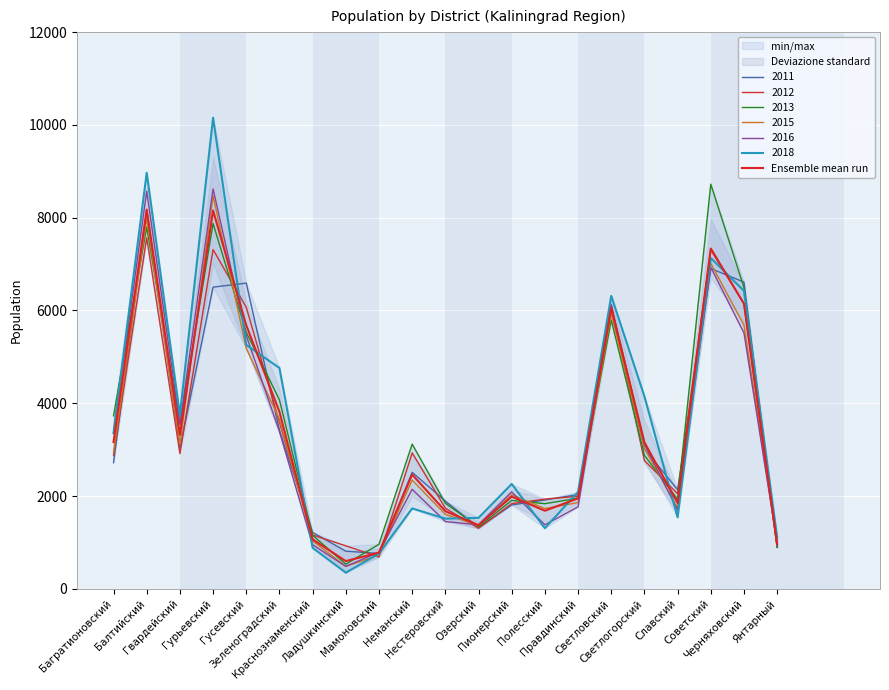

Which has a higher value, Светловский or Неманский?

Светловский